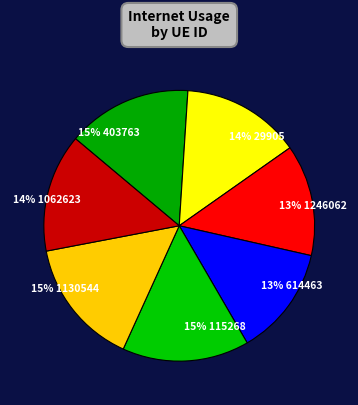

How much of the chart is everything except 403763?

85.1%